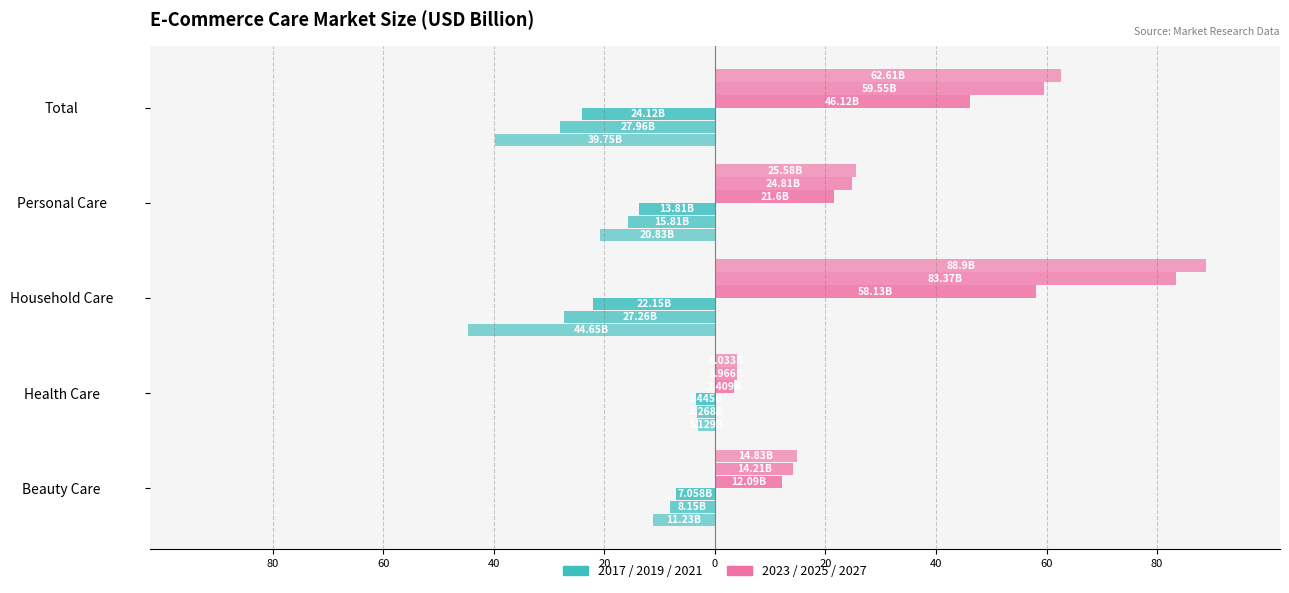

Is it true that 2023 (Later) equals 20.8 at Beauty Care?

False